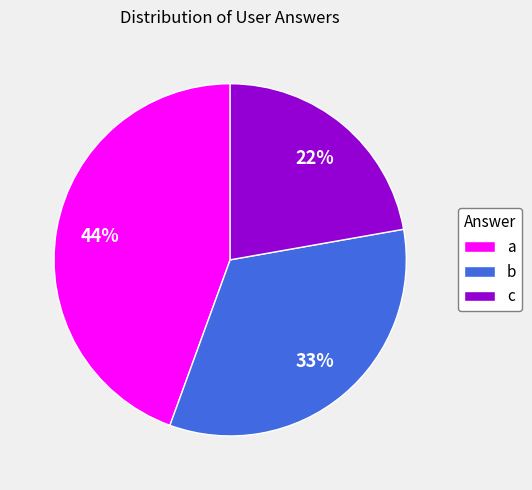

Do b and c together represent more than half of the pie?

Yes